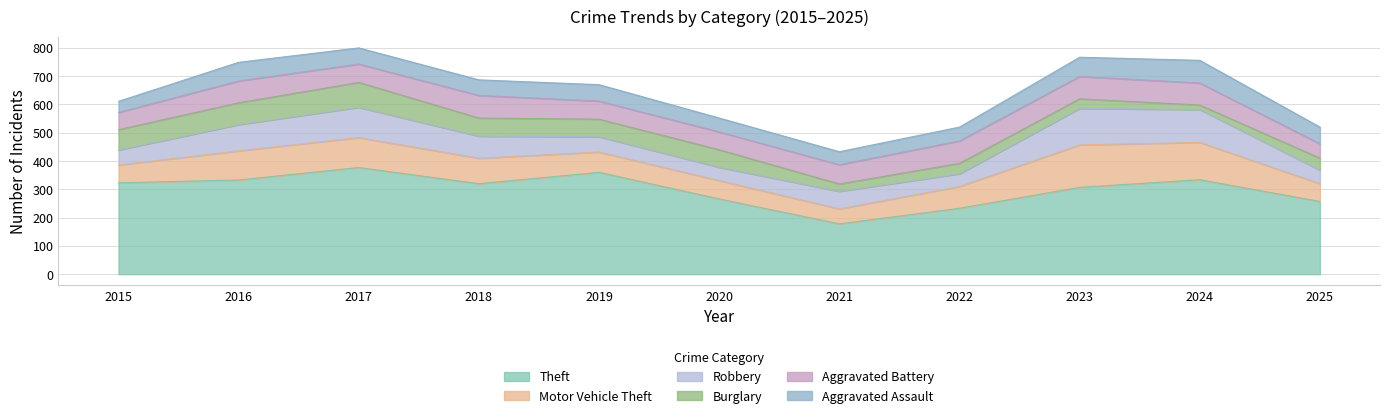

At which category is the sum across all series the highest?

2017